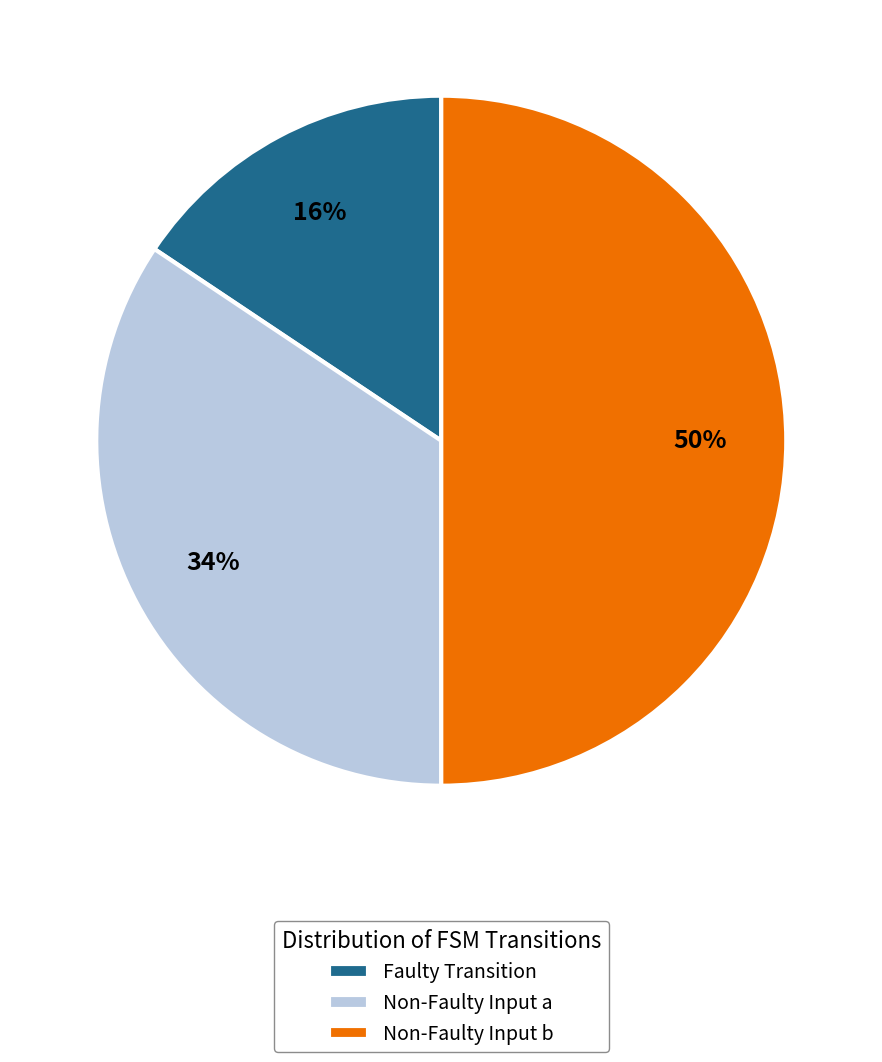

Rank the categories by value from lowest to highest.

Faulty Transition, Non-Faulty Input a, Non-Faulty Input b